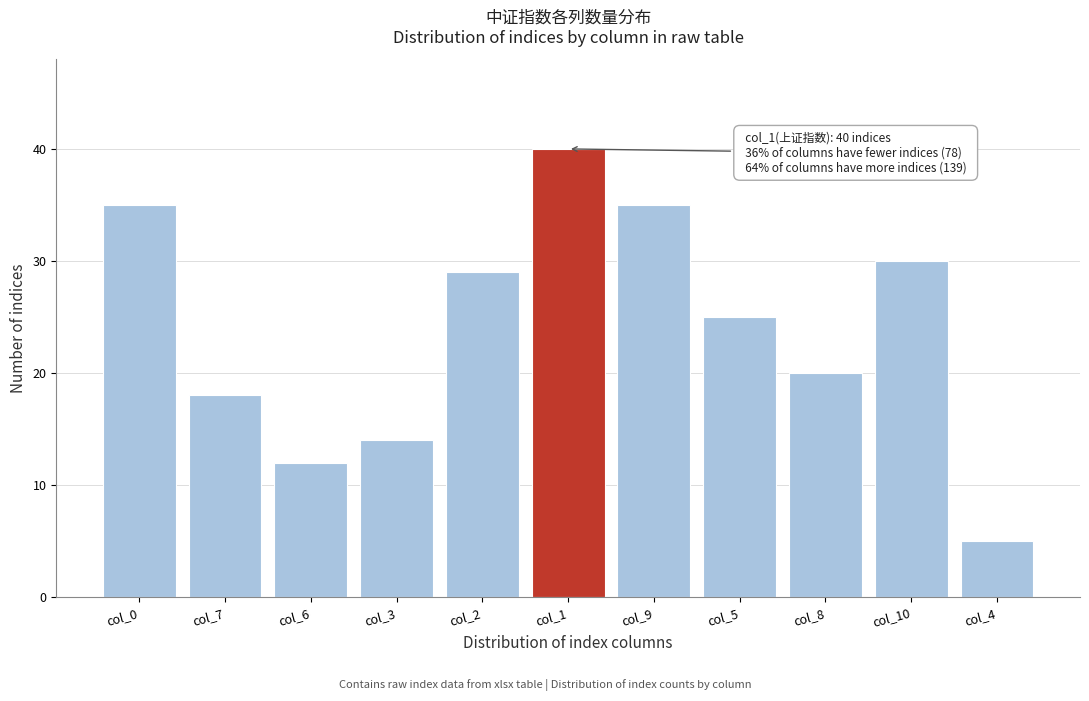

Reading right to left, extract all data points from this chart.

5	30	20	25	35	40	29	14	12	18	35